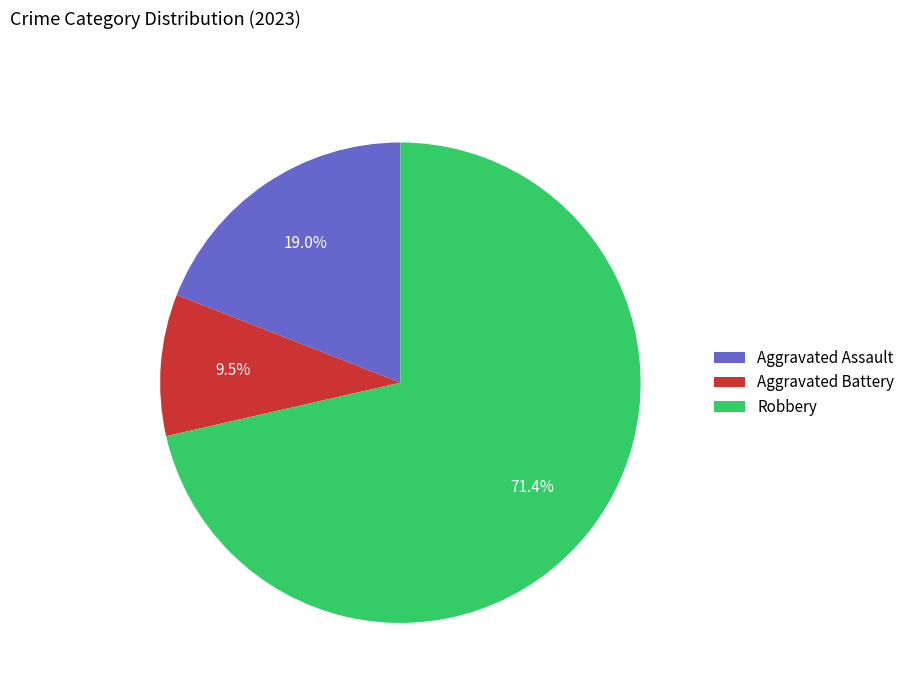

Between Aggravated Battery and Robbery, which is larger?

Robbery